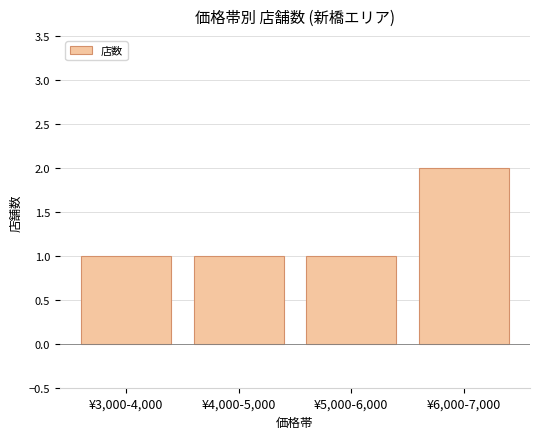

What is the label of the 4th bar from the left?

¥6,000-7,000